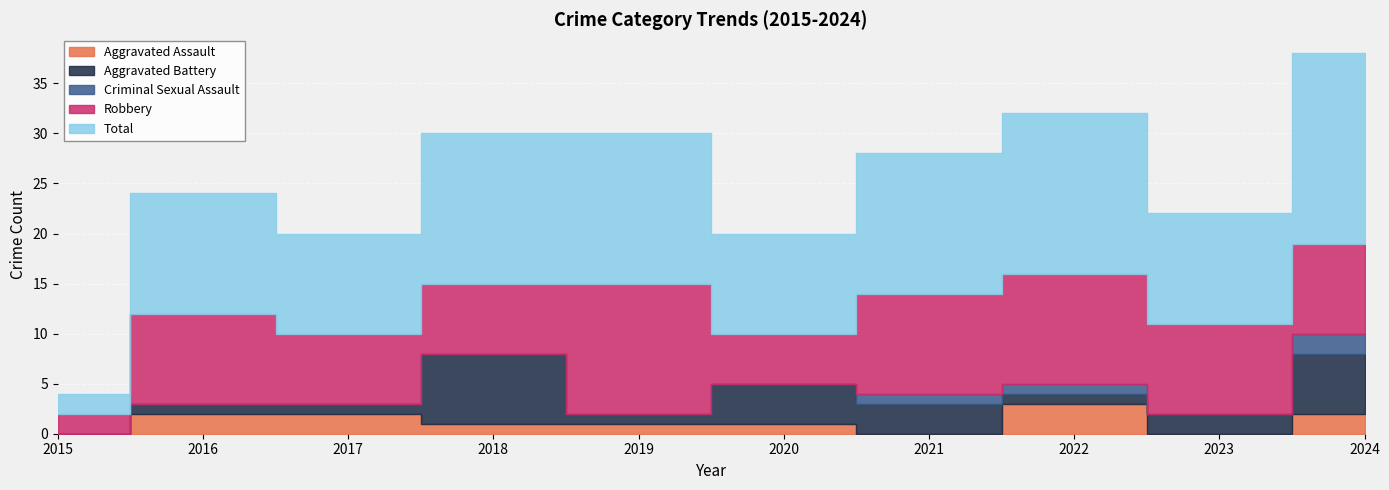

What are all the series names shown in the legend?

Aggravated Assault, Aggravated Battery, Criminal Sexual Assault, Robbery, Total